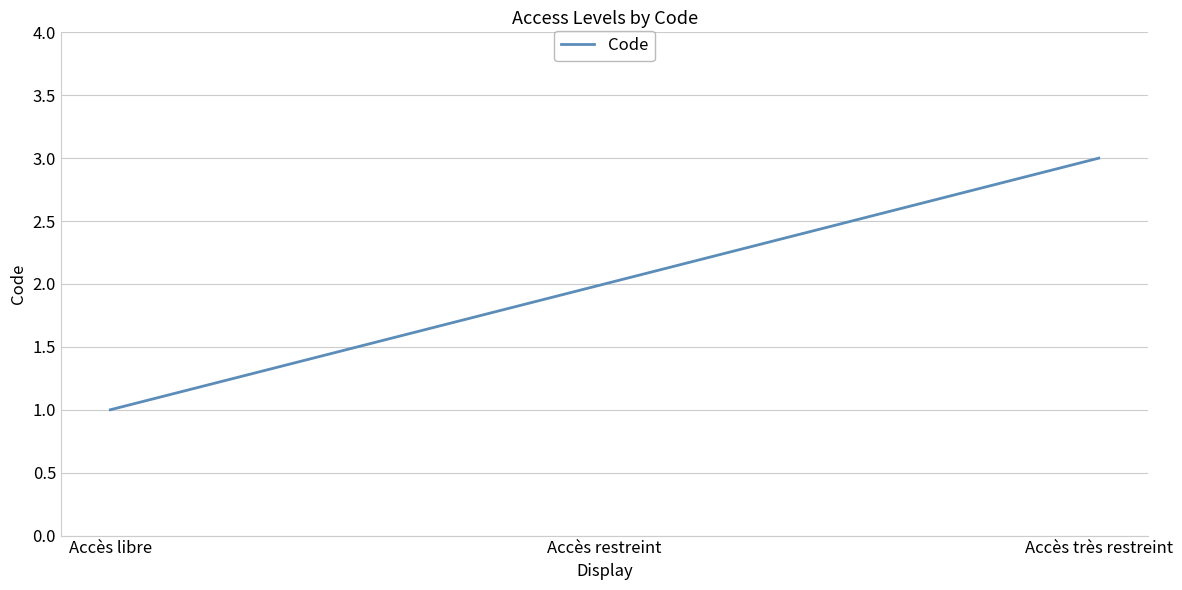

At which label is the value closest to 2?

Accès restreint